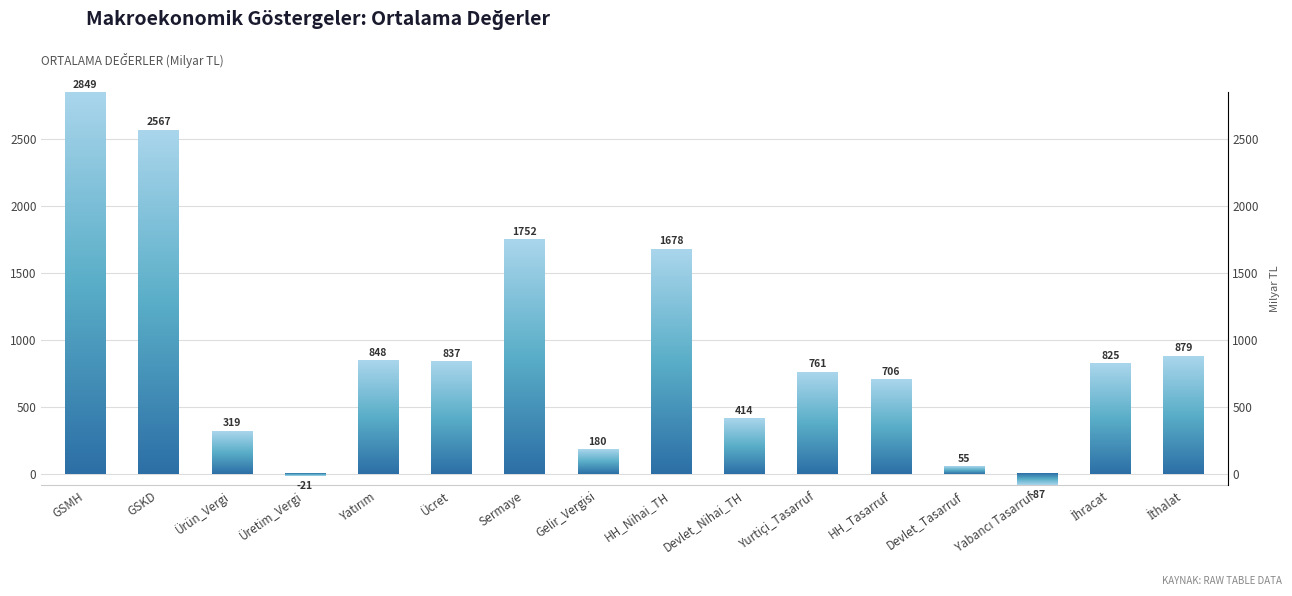

The chart shows a value of 705.9 at HH_Tasarruf. True or false?

True